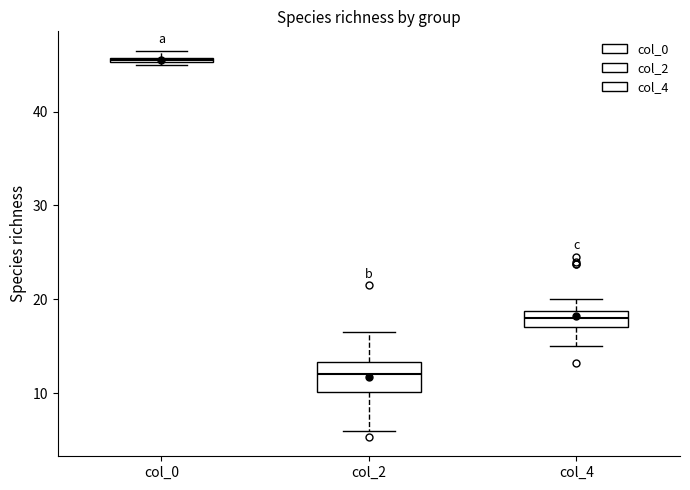

Which box is the tallest, from its lower edge to its upper edge?

col_2